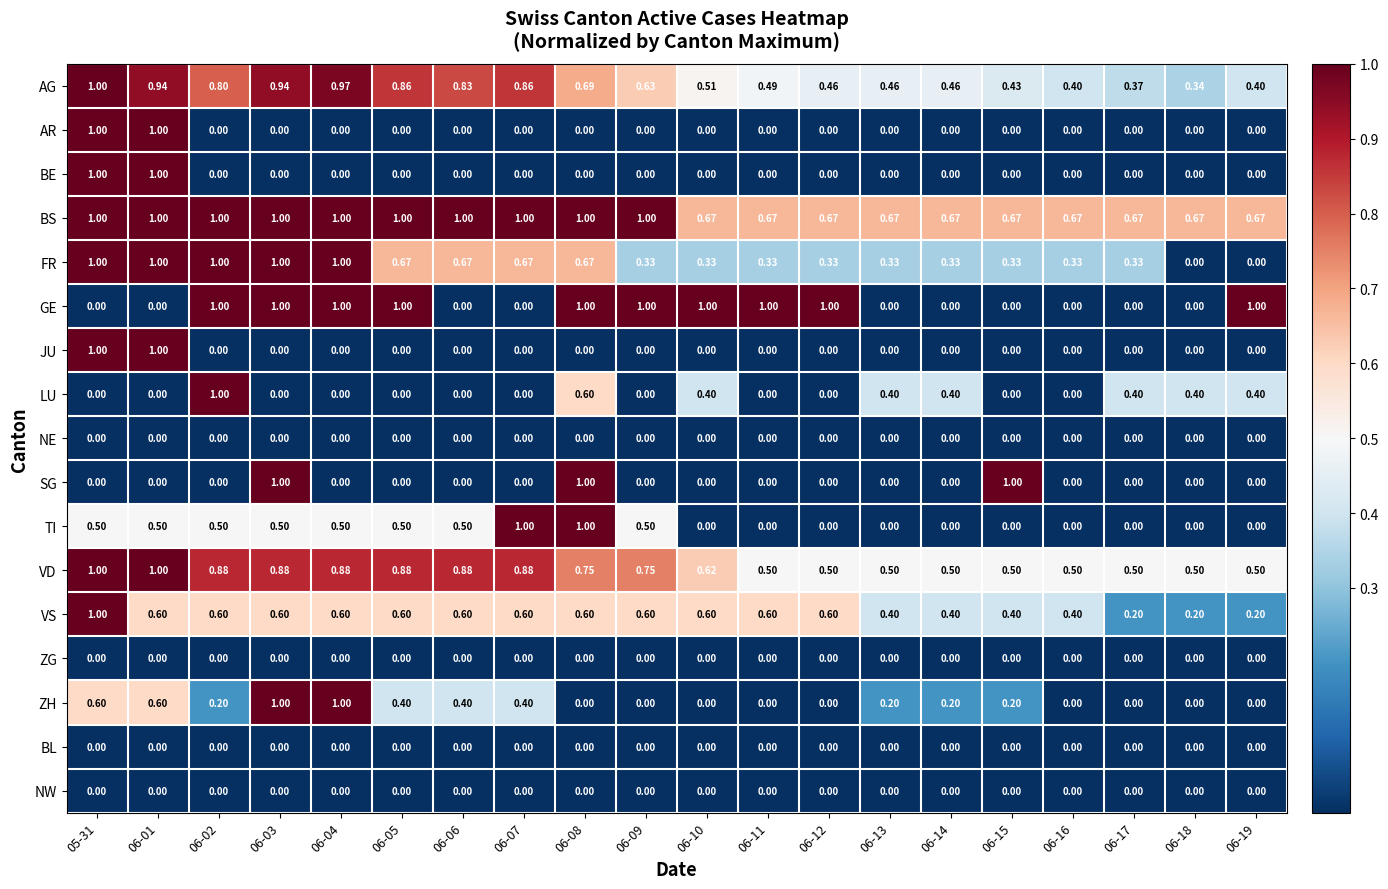

Which series changed the most between 06-10 and 06-14?

GE